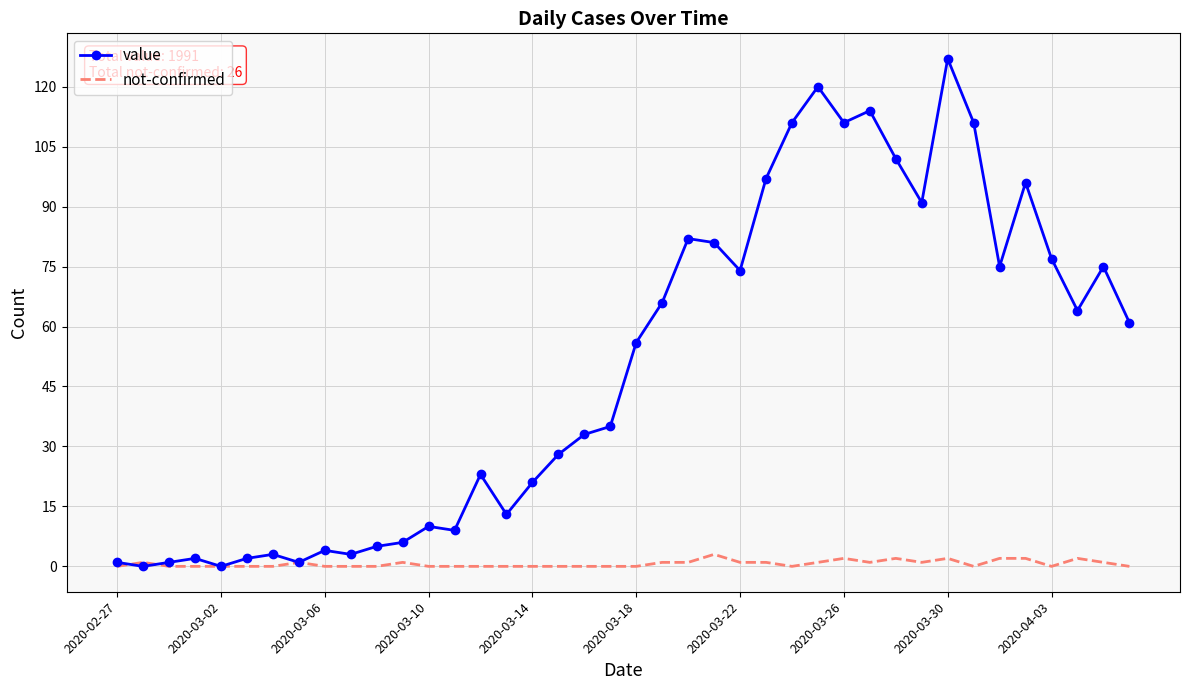

Rank the series by their average value, from highest to lowest.

value, not-confirmed